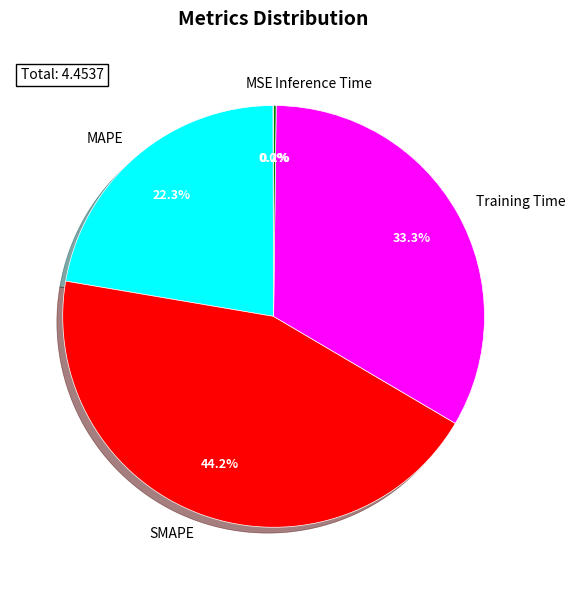

To the nearest percent, what is the difference between the largest and smallest slice percentages?

44%